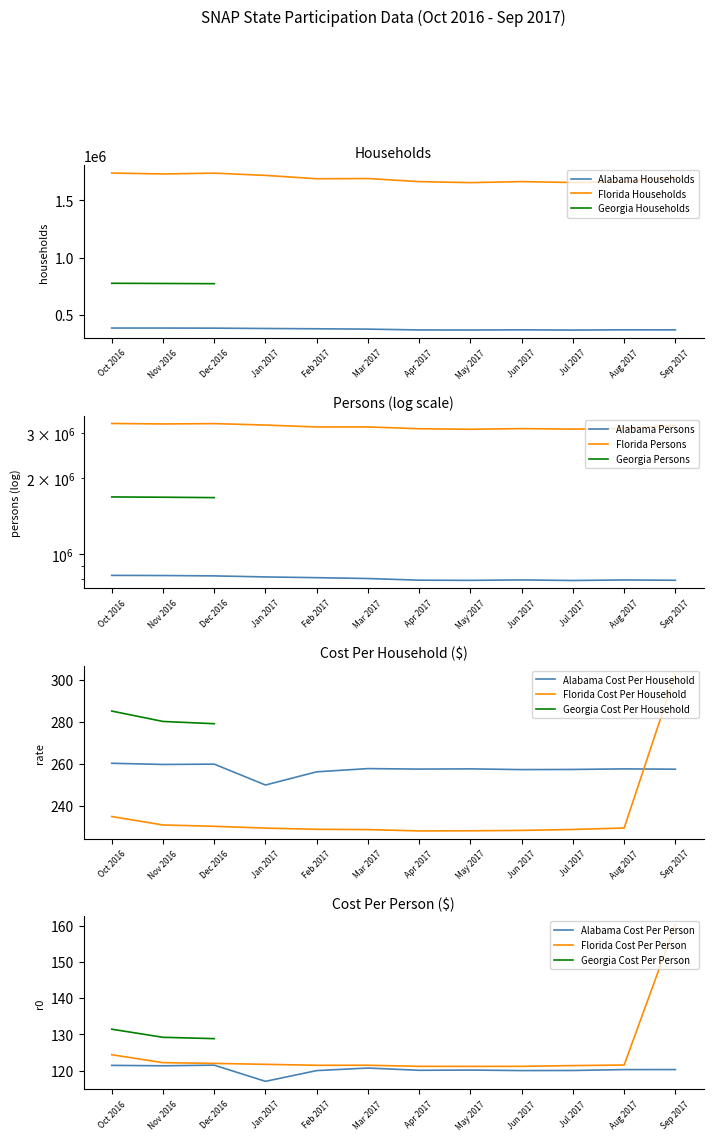

What value does the Alabama Cost Per Household series have at Dec 2016?

259.9